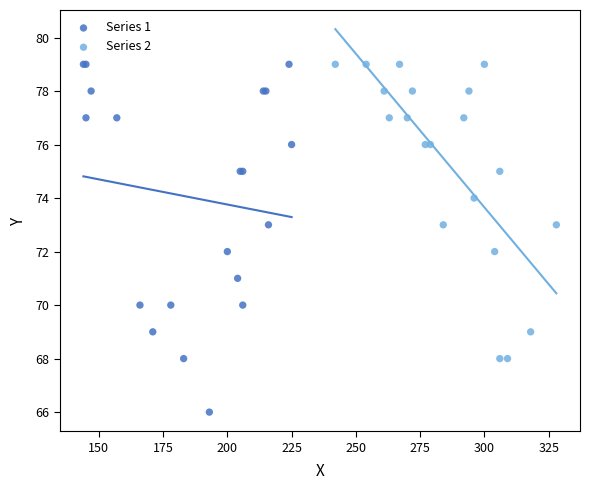

Which series reaches the minimum Y coordinate?

Series 1